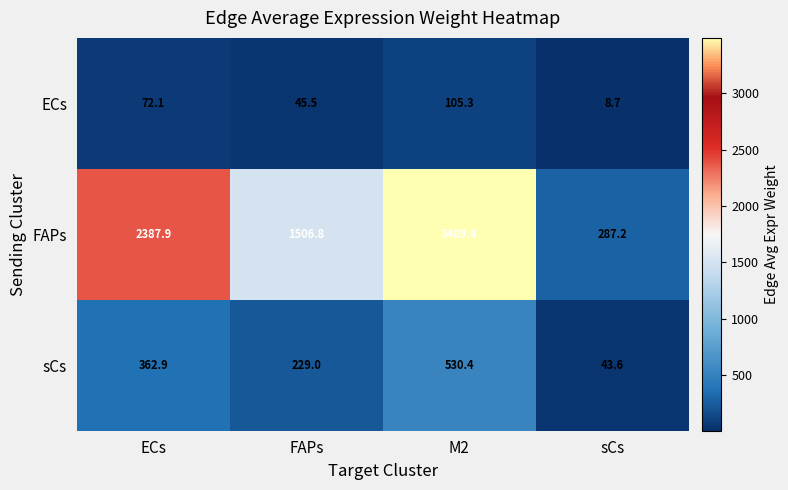

What is the minimum value shown in the chart?

8.7